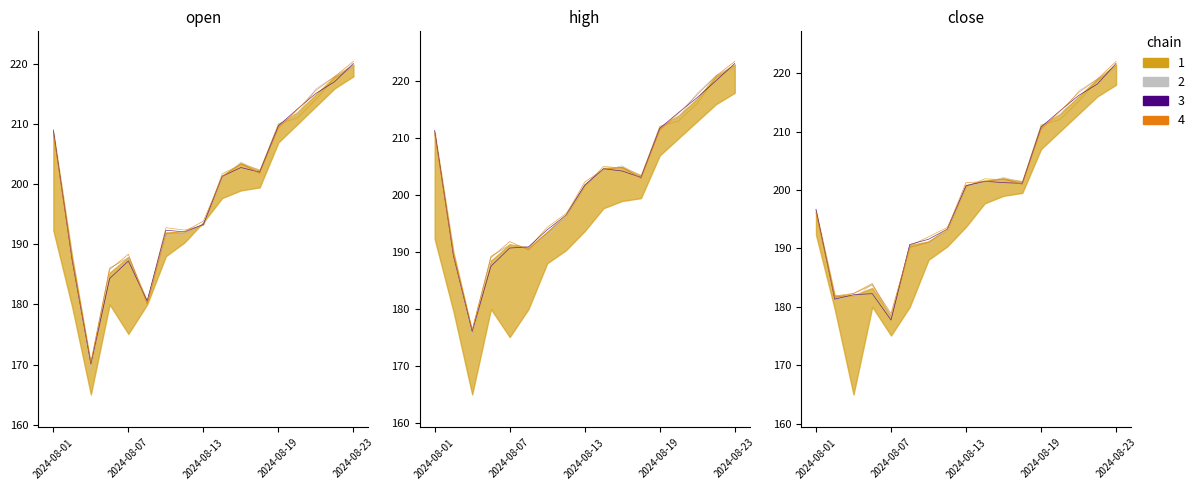

True or false: chain 1 has more than 1 interior local peaks.

True